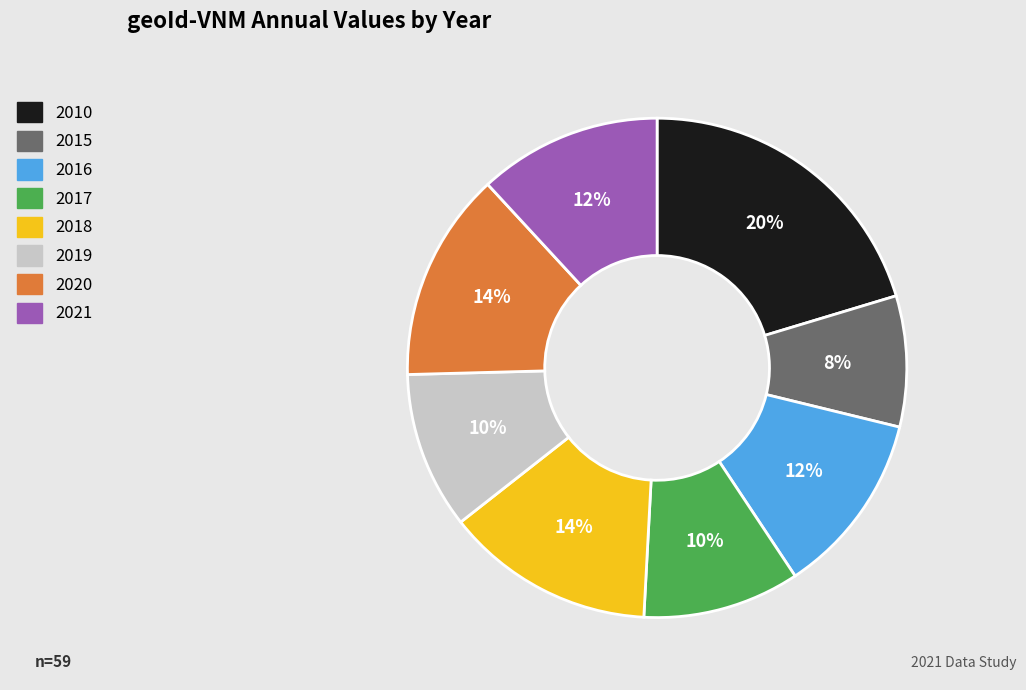

How many slices are in this pie chart?

8